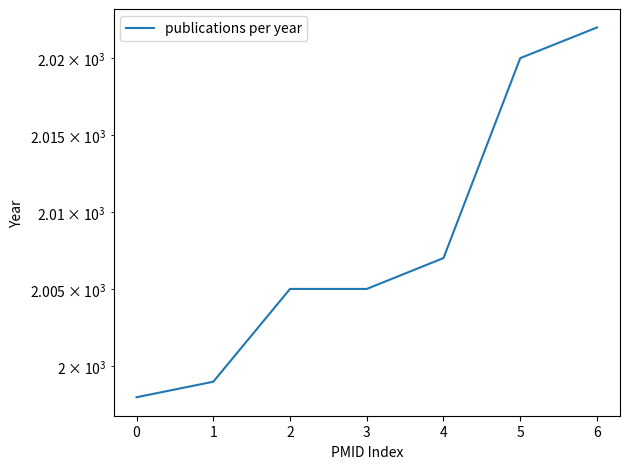

Is it true that the value at 4 is 3295?

False